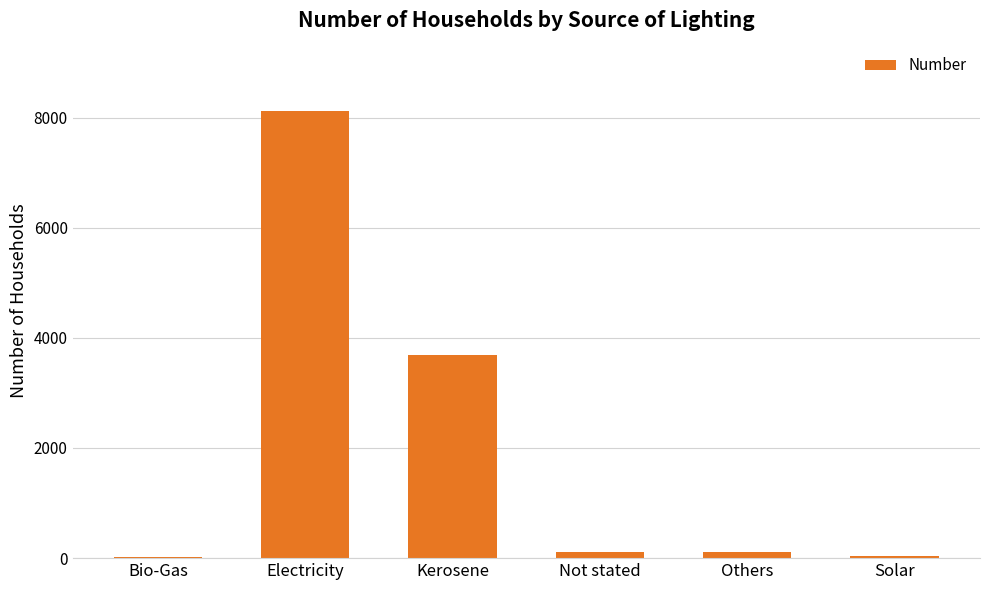

Where is the data nearest to the value 4075?

Kerosene